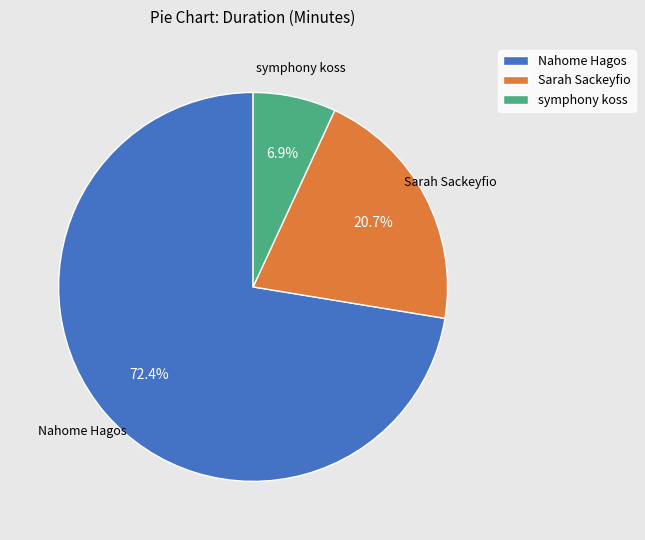

Which category has the biggest portion of the pie?

Nahome Hagos